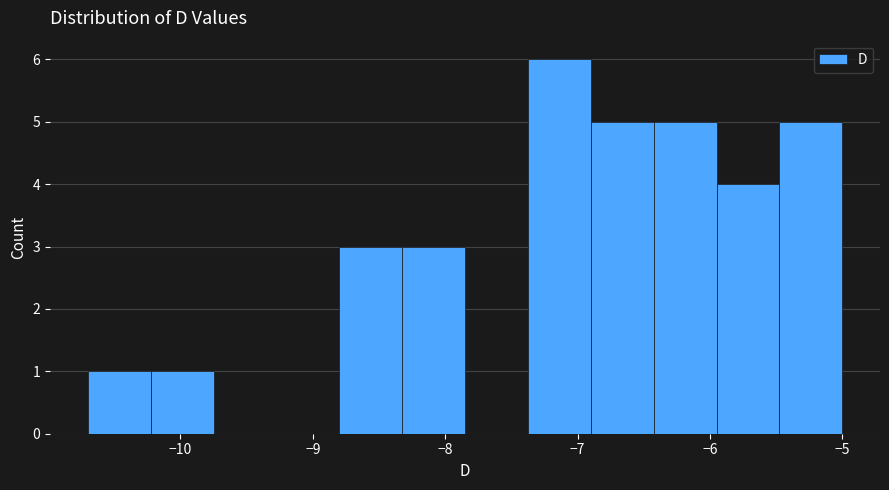

How tall is the bar that spans -8.8 to -8.3 on the x-axis? Neither the bar edges nor the heights are printed on the chart, so give them approximately, as read against the axes.

3